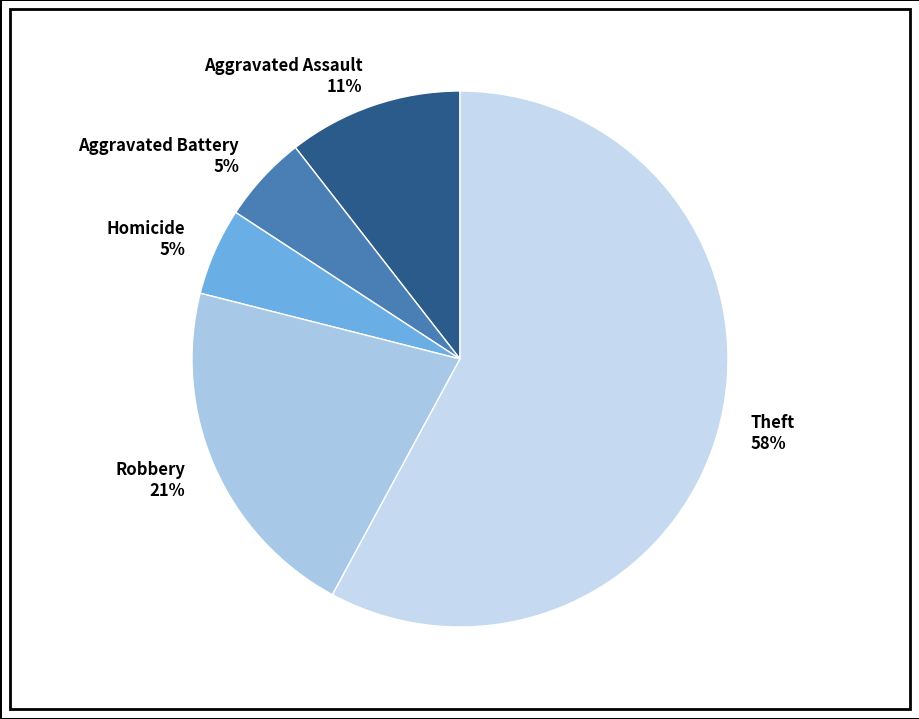

What is the ratio of the value at Robbery to the value at Theft?

0.4